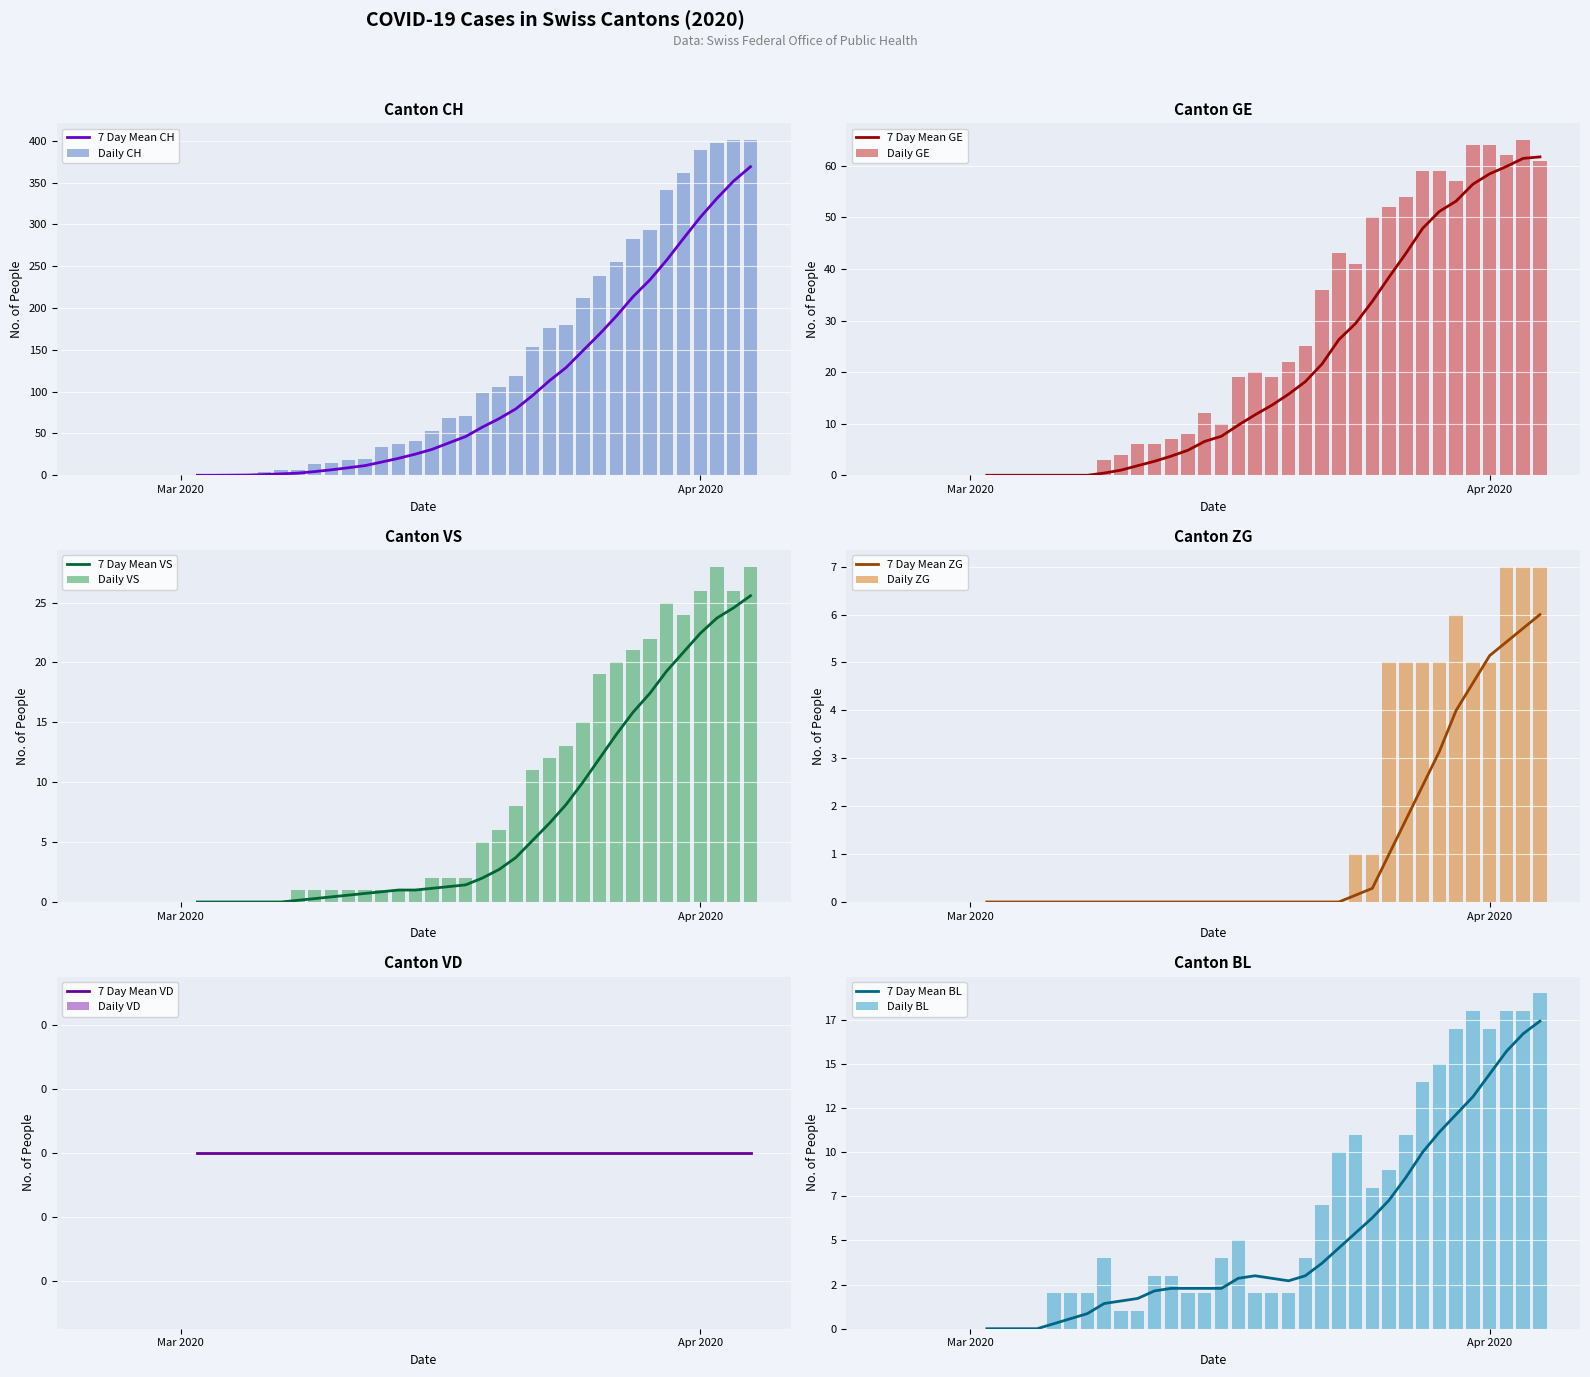

True or false: CH has a value of 0 at 2020-02-27.

True